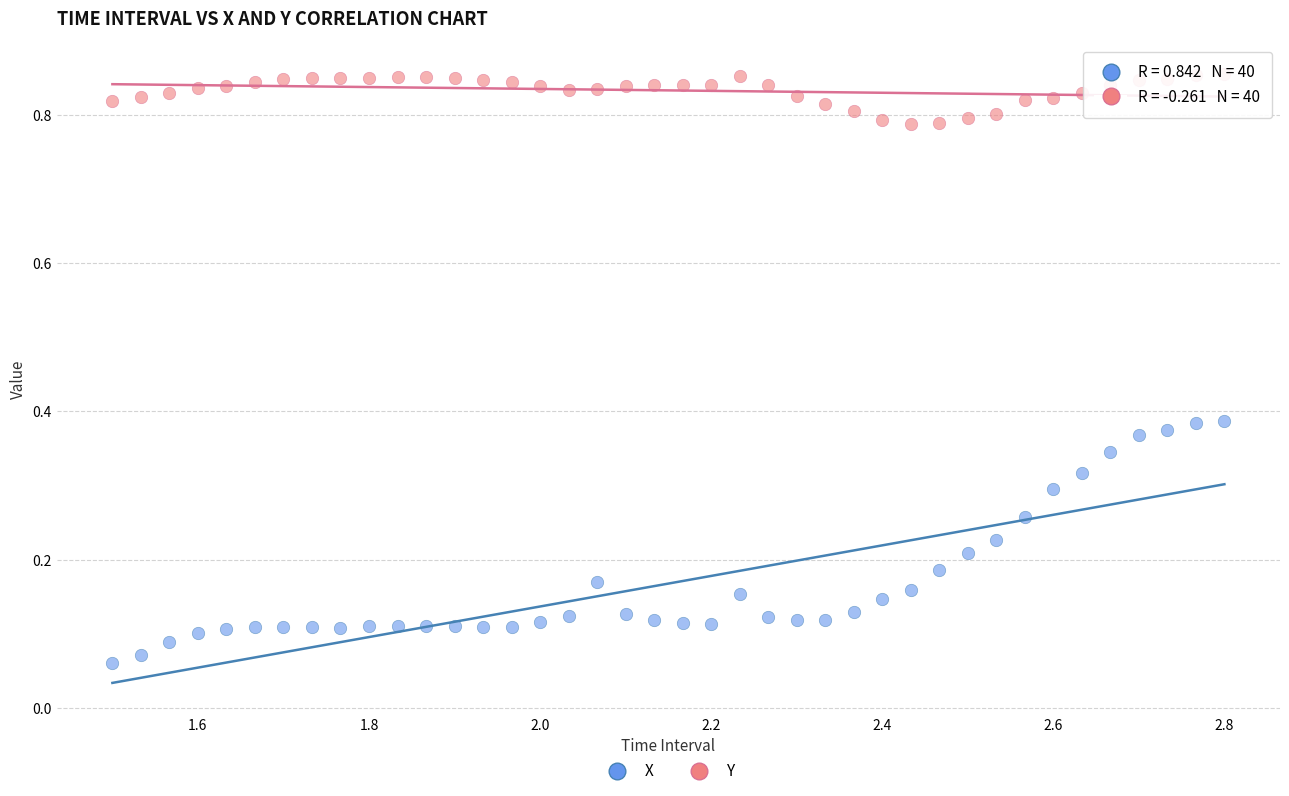

What is the X range (max minus min) for the scatter plot?

1.3